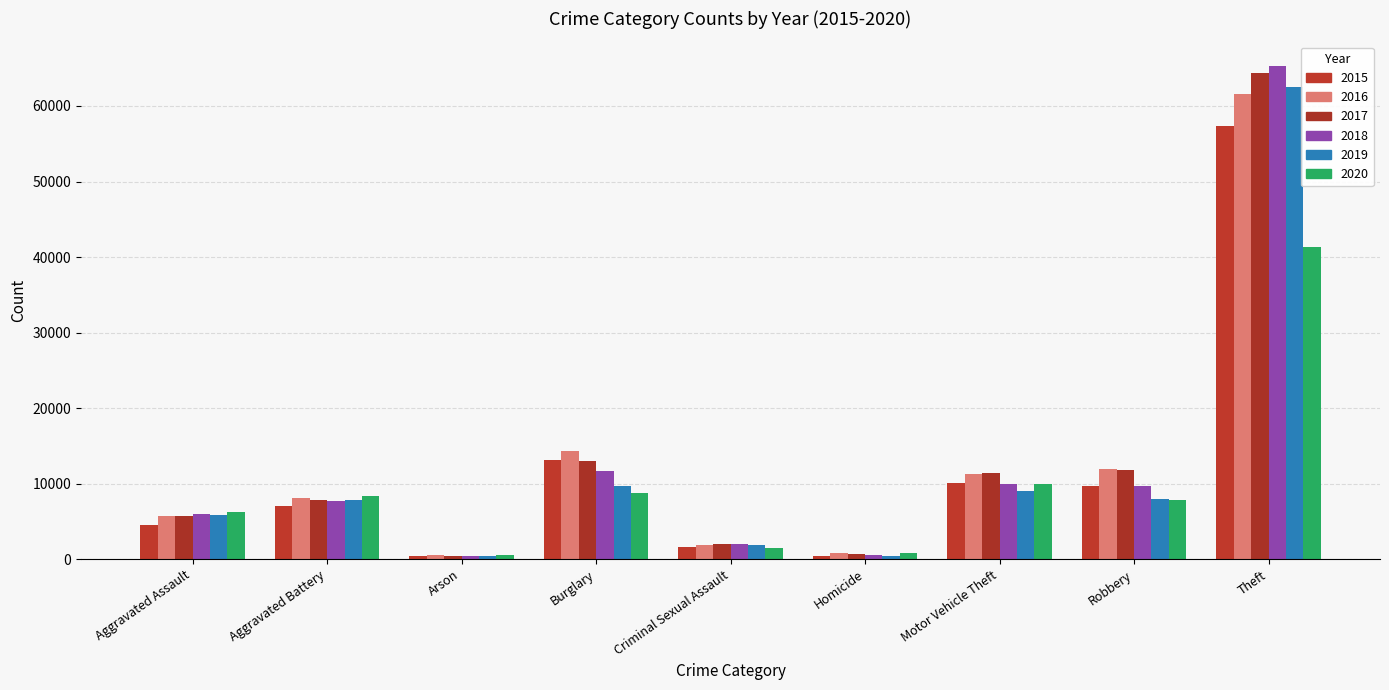

The 2019 series shows 1902 at Criminal Sexual Assault. True or false?

True